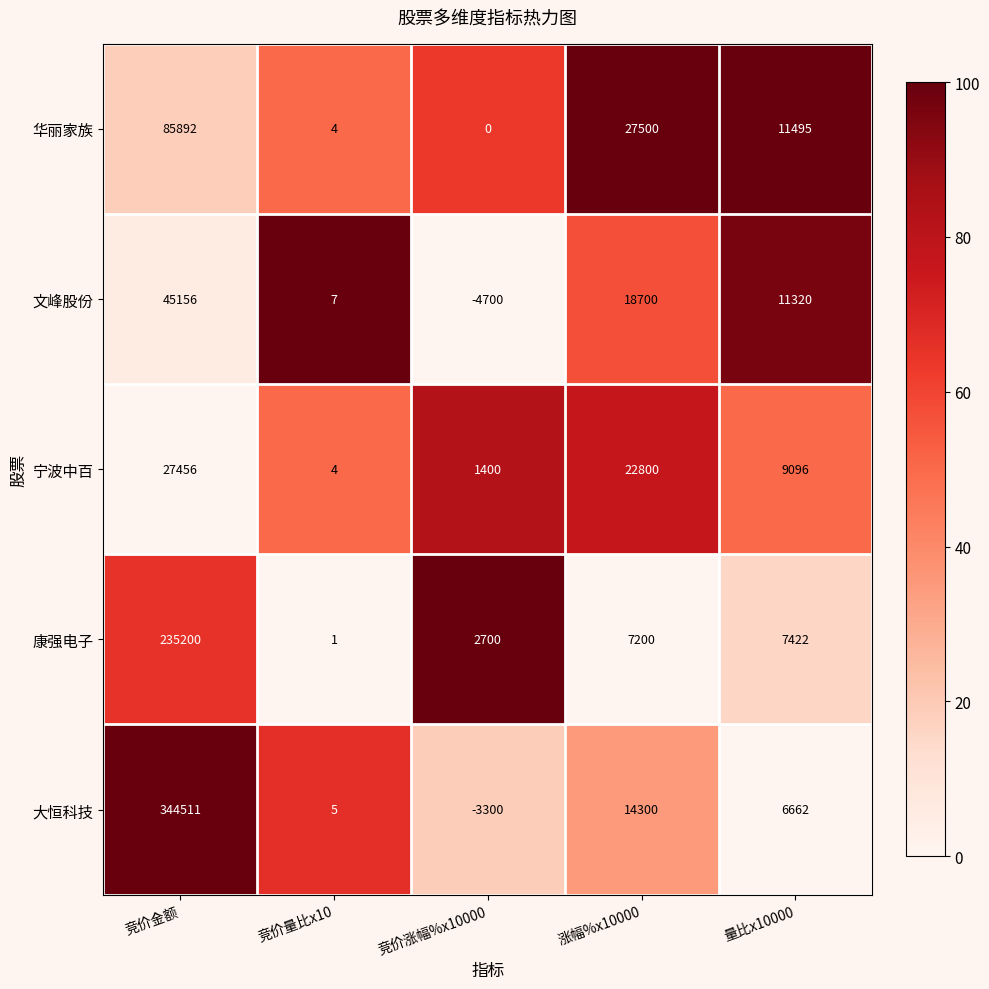

Is the value of 宁波中百 at 涨幅%x10000 greater than the value of 康强电子 at 竞价金额?

No